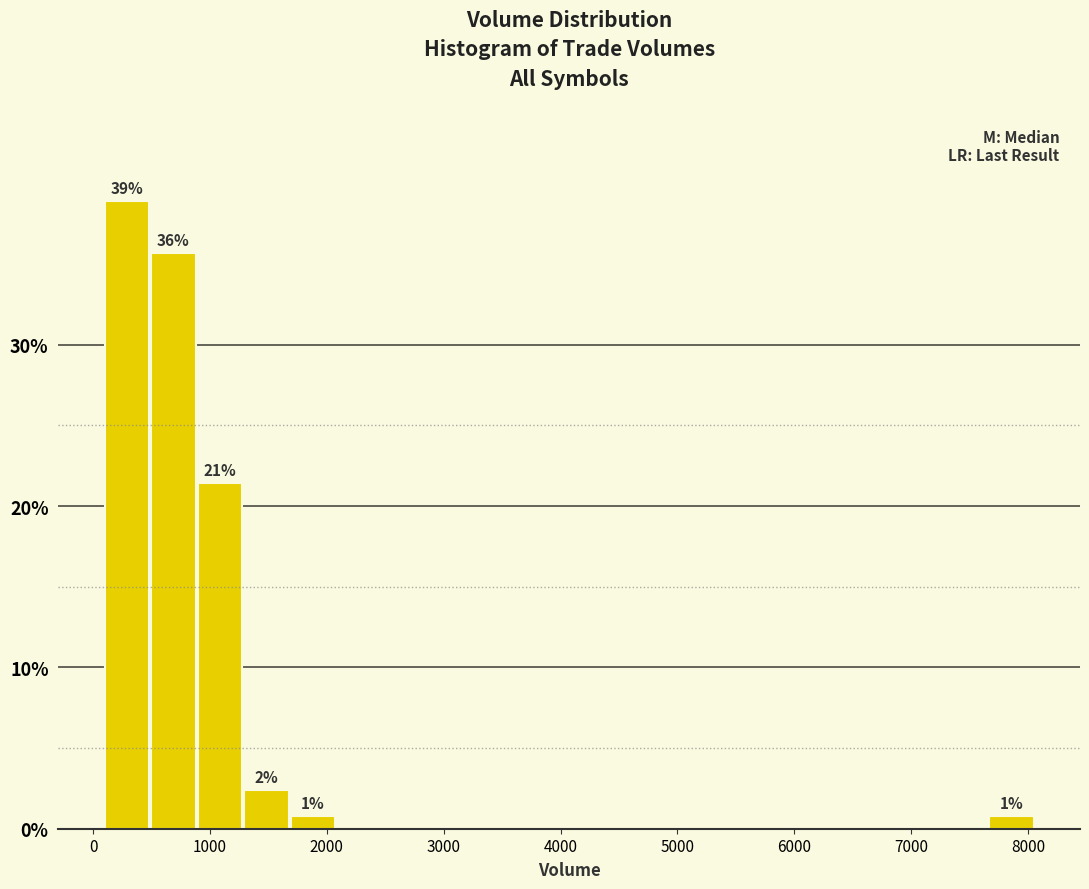

Around what value on the x-axis is the tallest bar? Give the approximate position of its centre, as read against the axis.

300